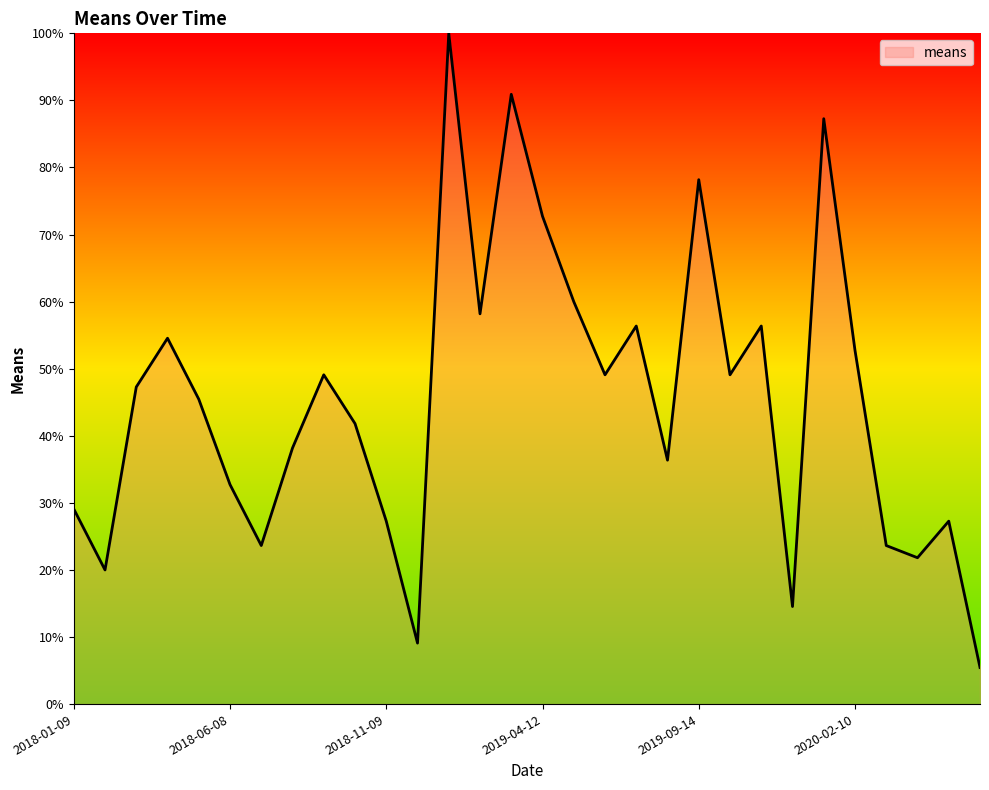

What is the greatest value displayed?

100.0